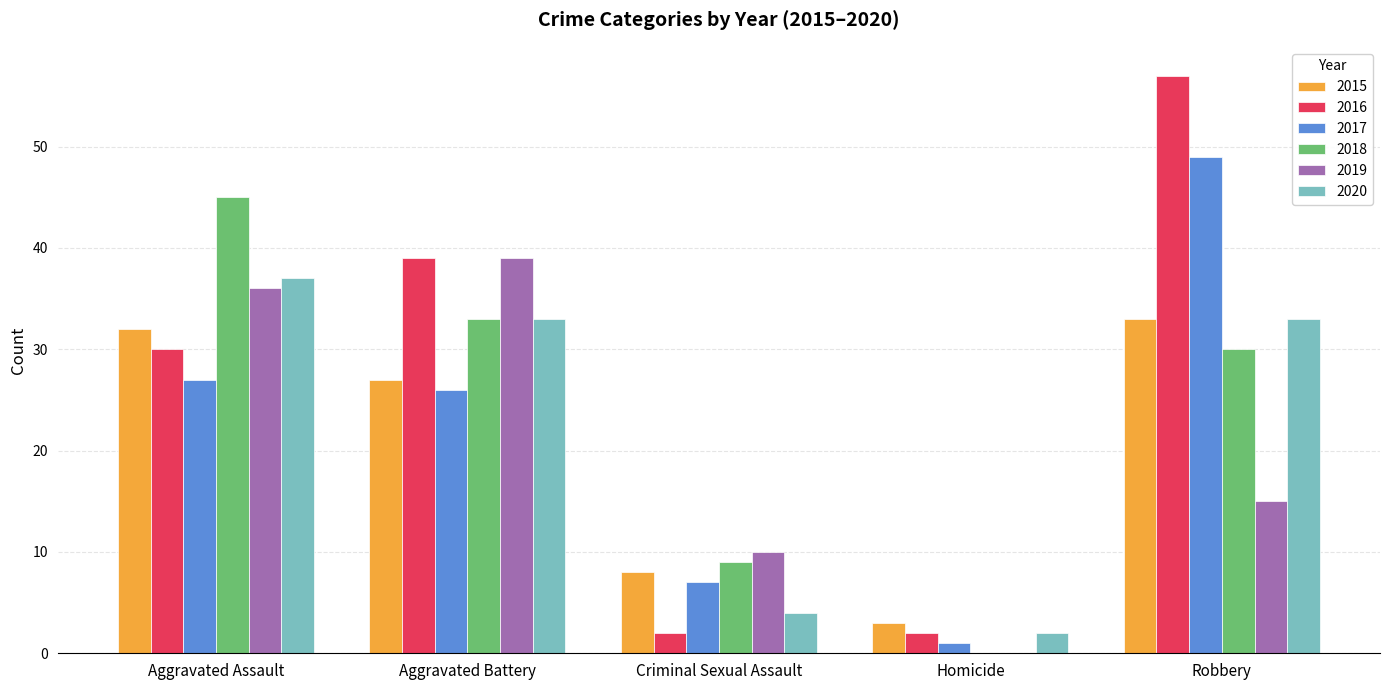

The 2017 series shows 16 at Aggravated Battery. True or false?

False